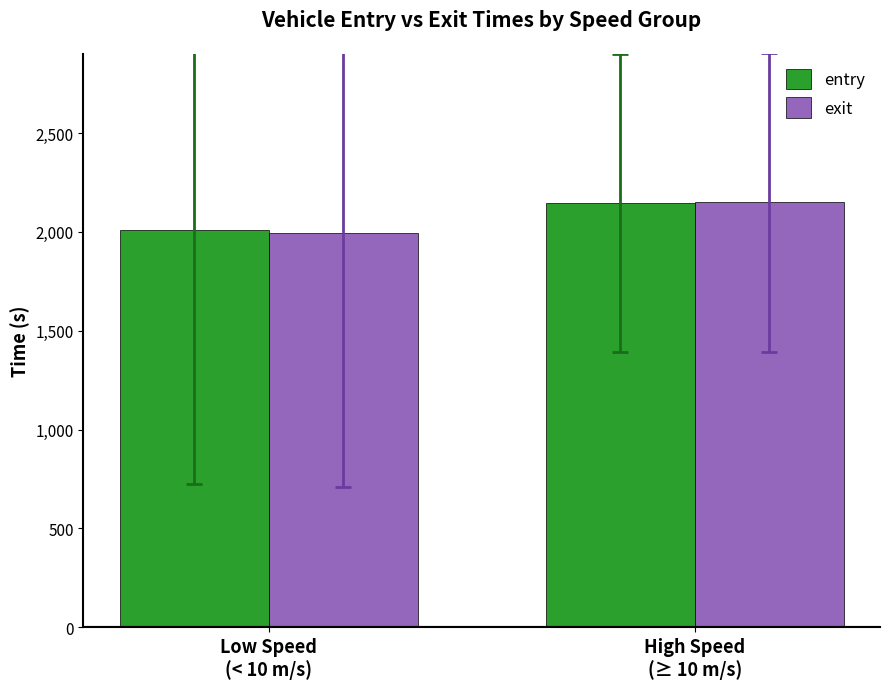

What is the value of the exit bar at the 1st from the left?

1994.2